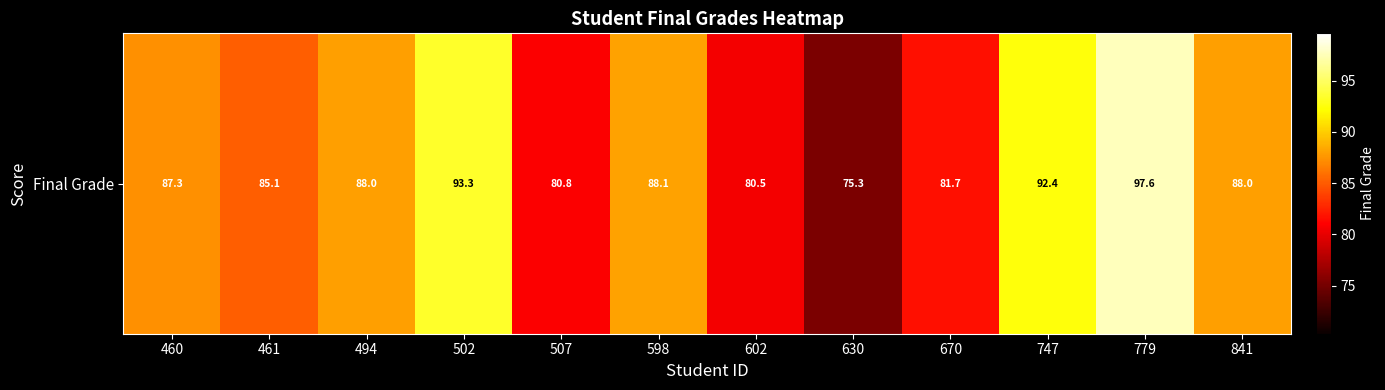

Reading left to right, extract all data points from this chart.

87.3	85.1	88.0	93.3	80.8	88.1	80.5	75.3	81.7	92.4	97.6	88.0